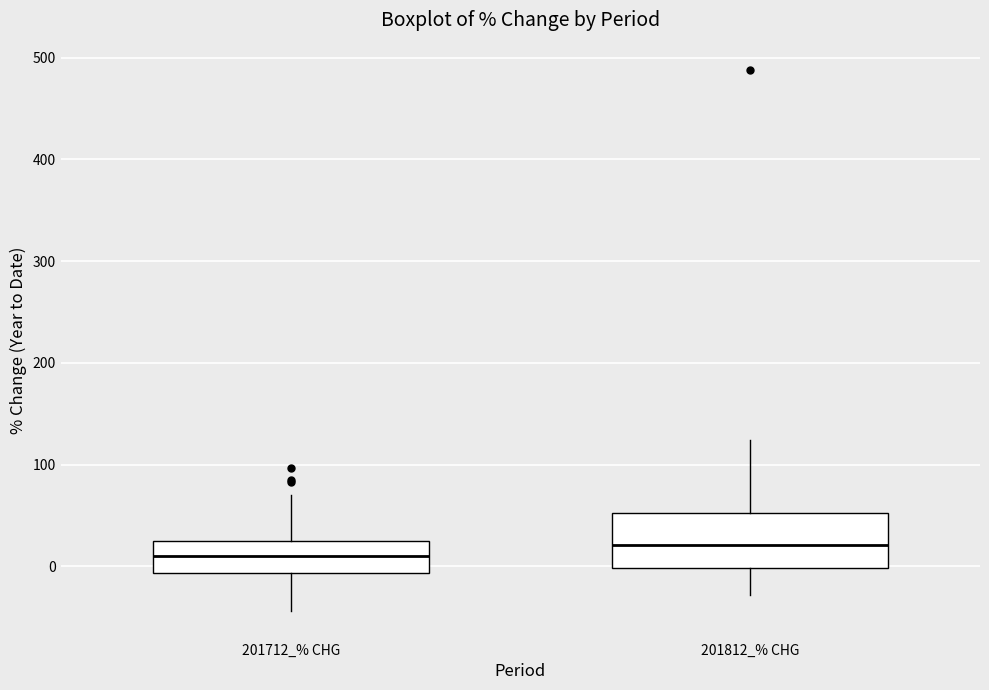

Reading left to right, transcribe this box plot: for each box, give where its median line is, the range the box spans, and where its two whiskers end, as read against the y-axis. The values are not printed on the chart, so give them approximately, as read against the axis.

201712_% CHG: median 10, box -10 to 30, whiskers -40 to 70
201812_% CHG: median 20, box 0 to 50, whiskers -30 to 120